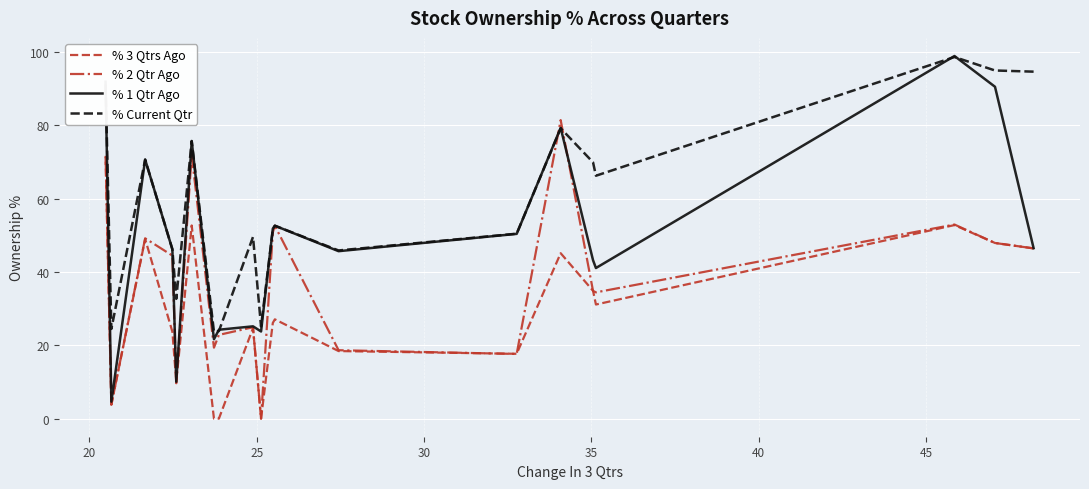

How many interior local peaks does the % 1 Qtr Ago series have?

6